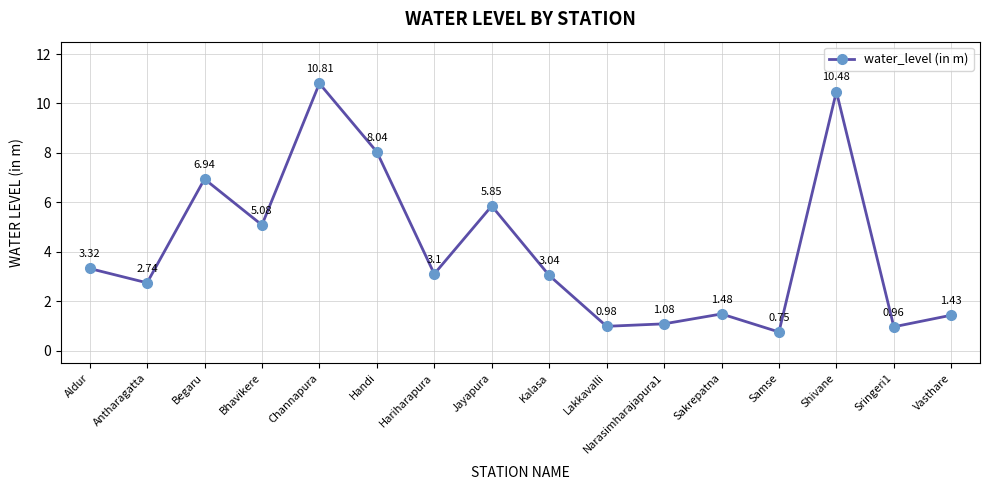

How many interior local peaks (higher than both neighbors) does the data have?

5